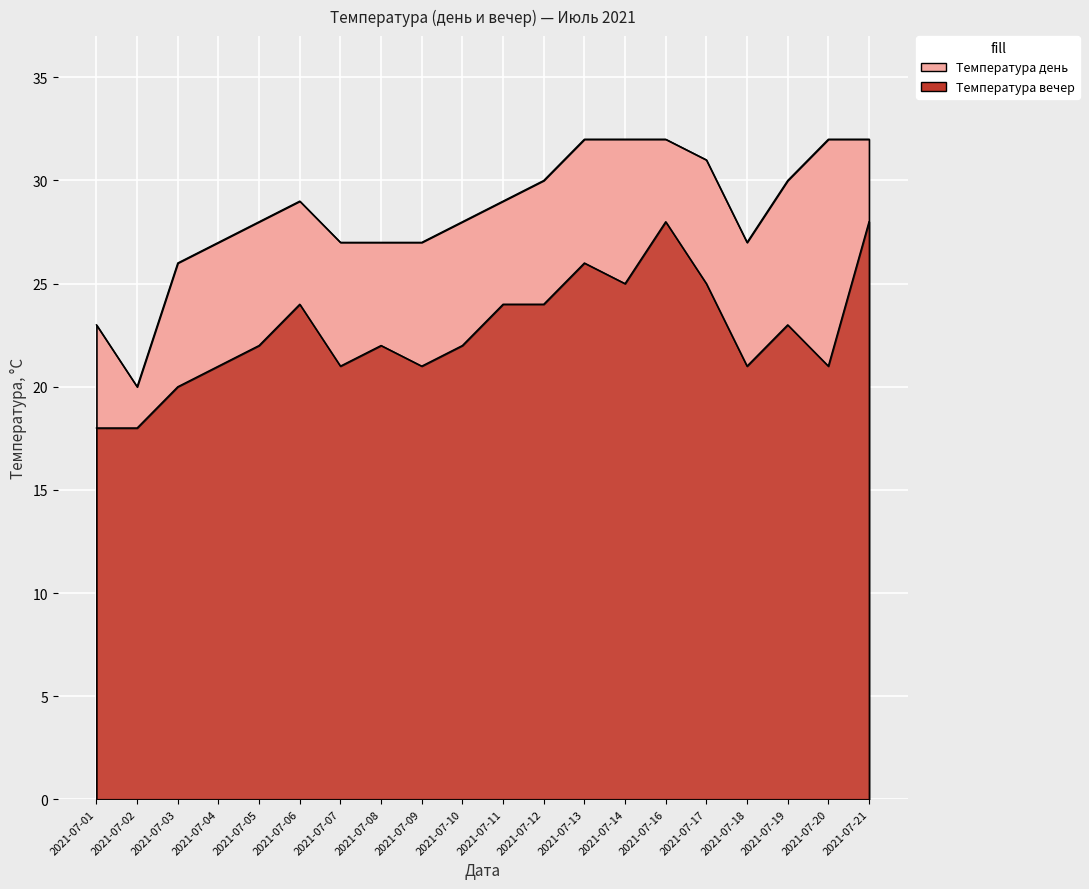

Is it true that Температура день equals 8 at 2021-07-21?

False